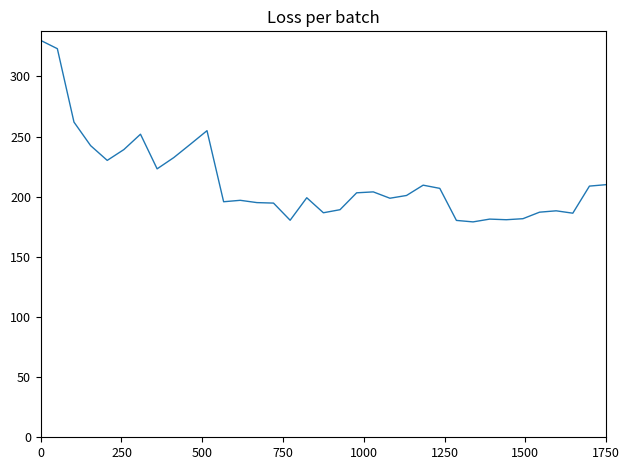

What is the smallest value displayed?

179.1